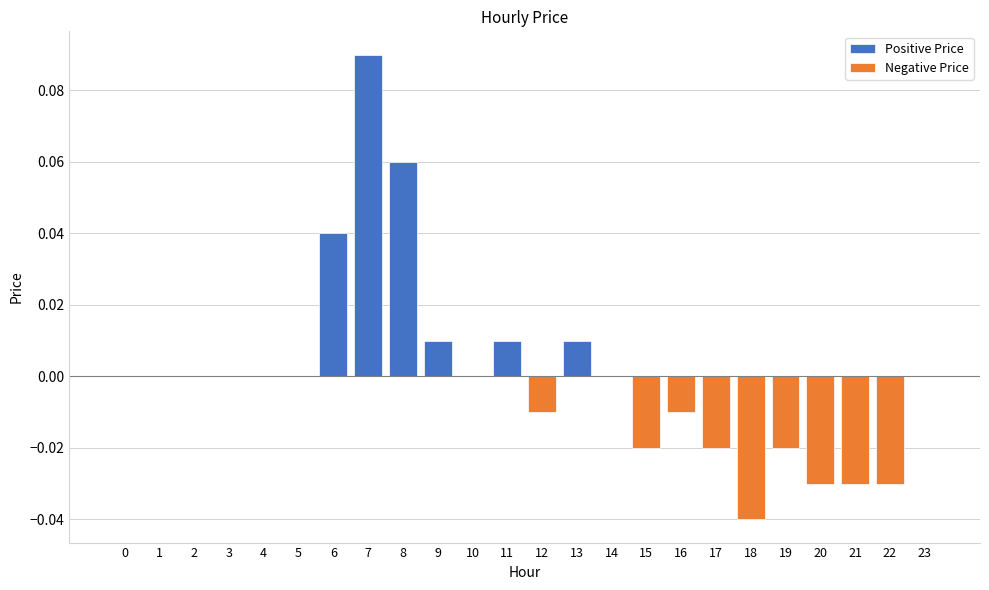

At how many categories does at least one series exceed 0?

6